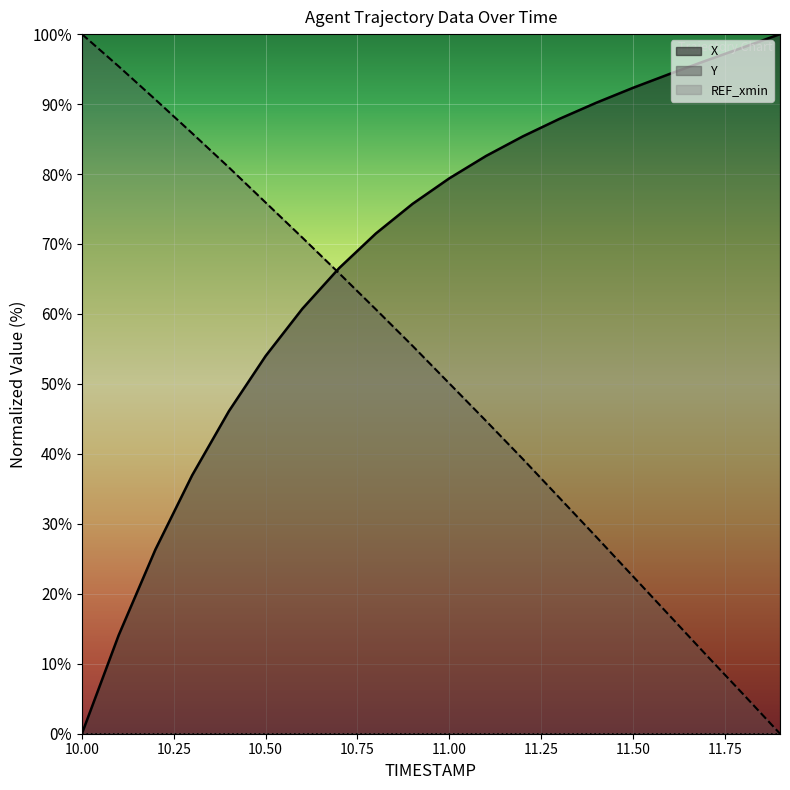

What is the value of the Y point at the 19th from the left?

5.6